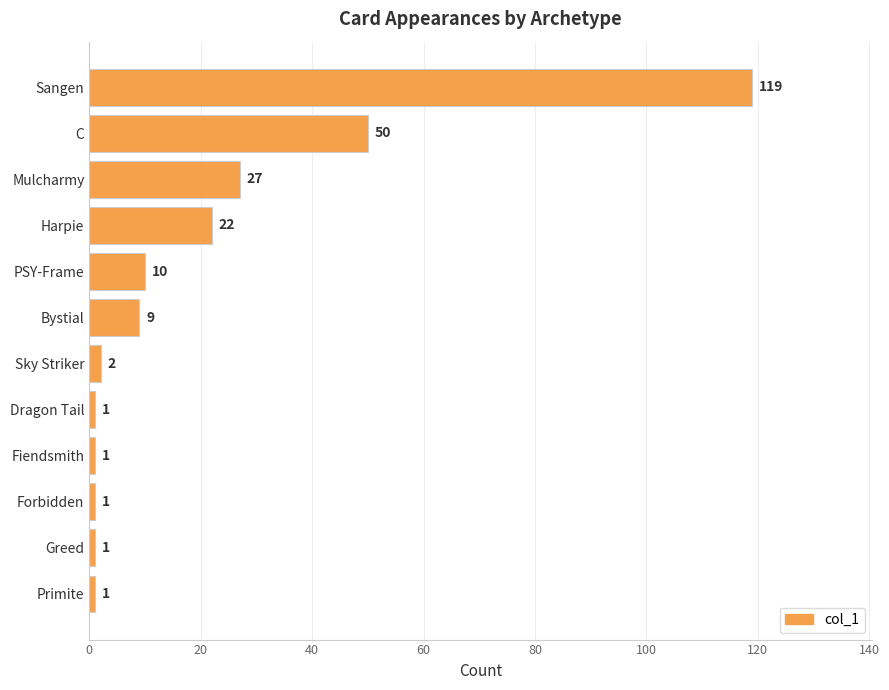

What is the maximum value shown in the chart?

119